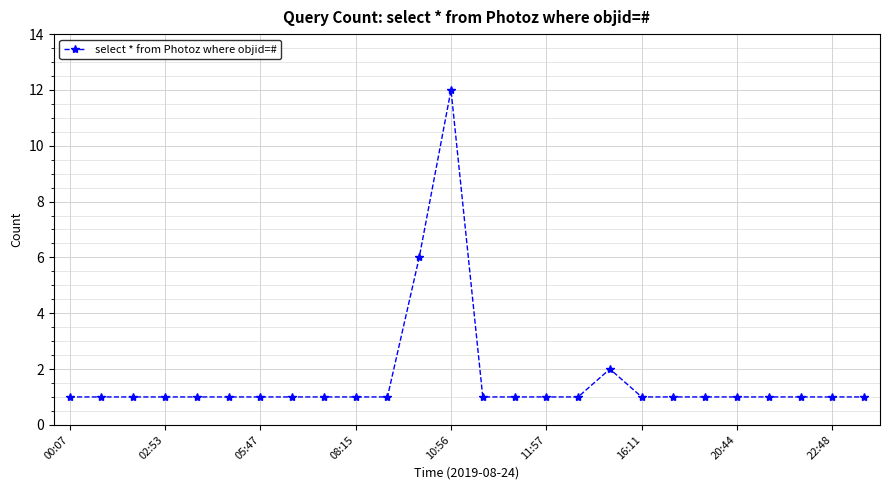

True or false: there are more than 1 points higher than both neighbors.

True